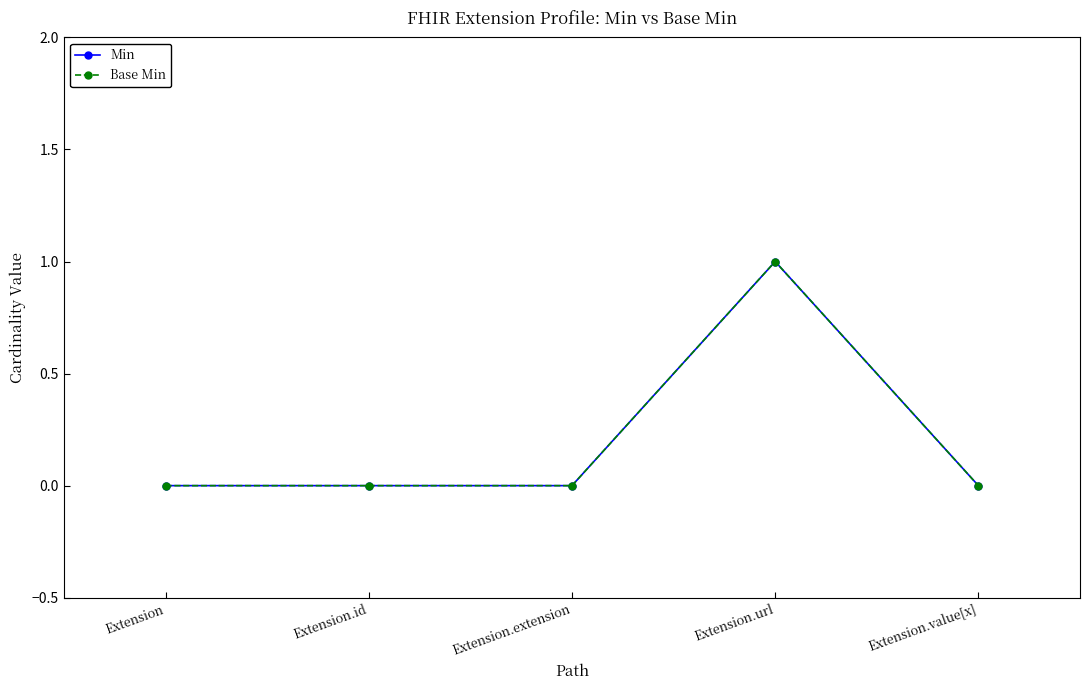

Reading right to left, list all the values displayed in this chart.

Min: Extension.value[x]=0	Extension.url=1	Extension.extension=0	Extension.id=0	Extension=0
Base Min: Extension.value[x]=0	Extension.url=1	Extension.extension=0	Extension.id=0	Extension=0